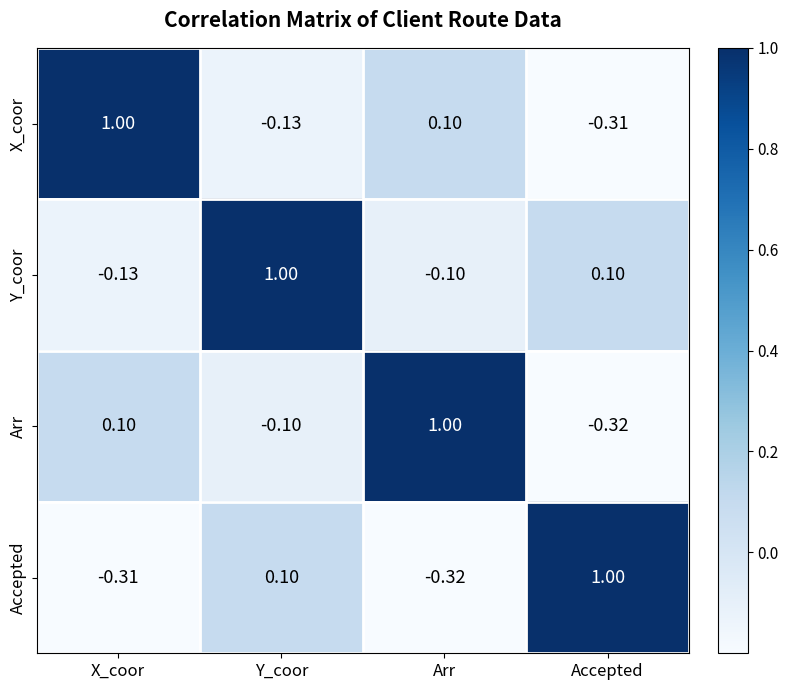

What is the difference between the highest and lowest values at X_coor?

1.3